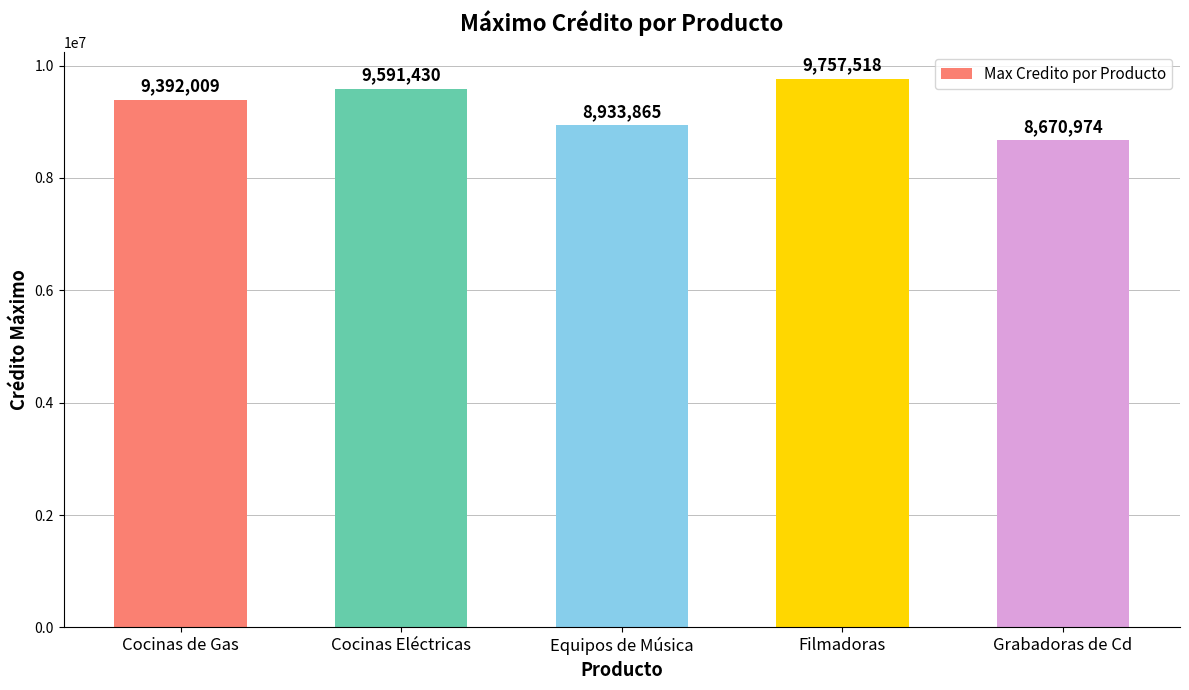

Which label corresponds to the smallest value in the chart?

Grabadoras de Cd